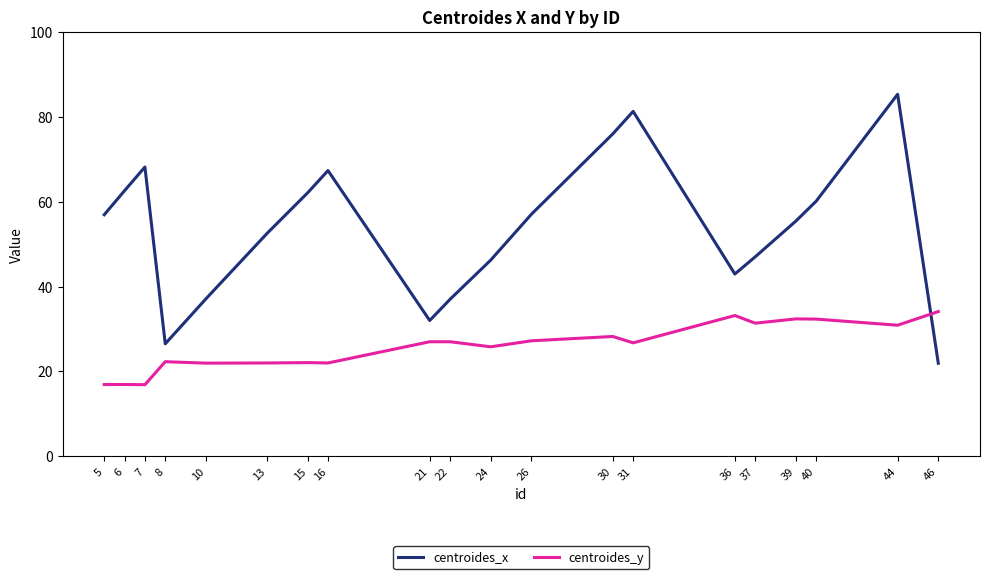

Rank the series by their maximum value, from highest to lowest.

centroides_x, centroides_y